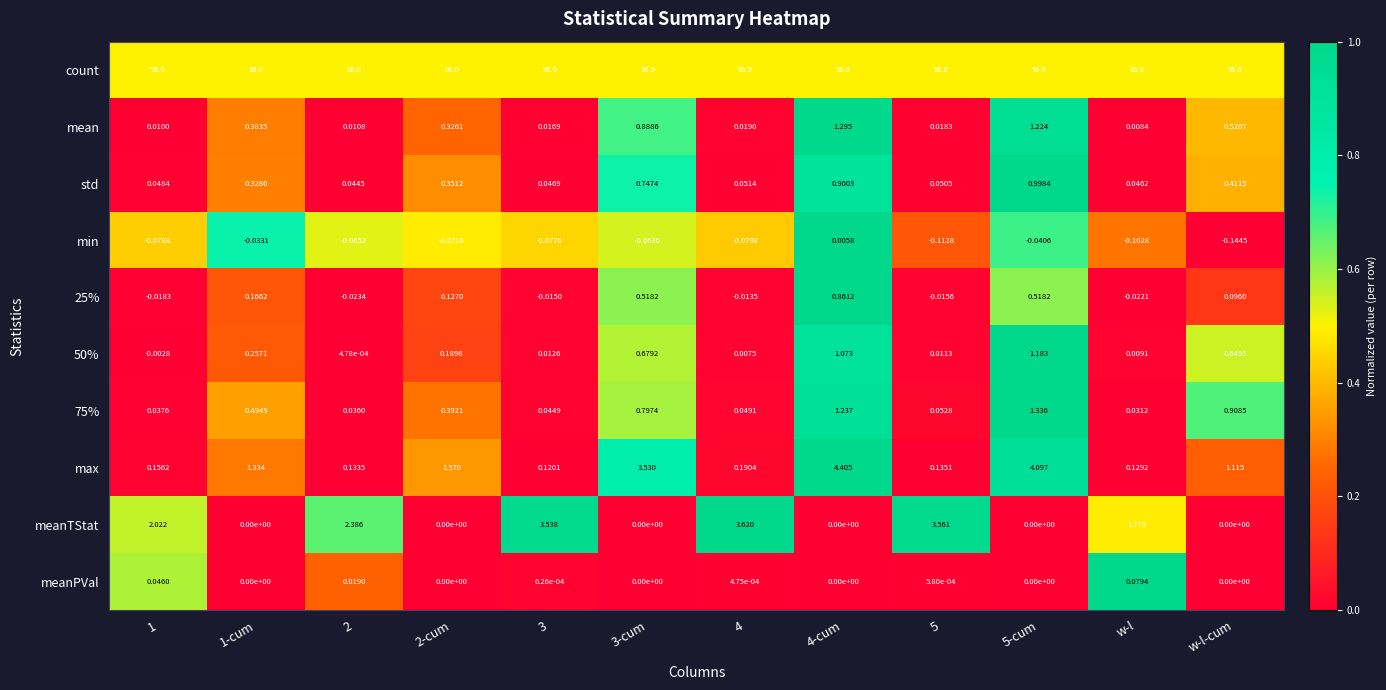

Which series changed the most between 4 and 5?

meanTStat